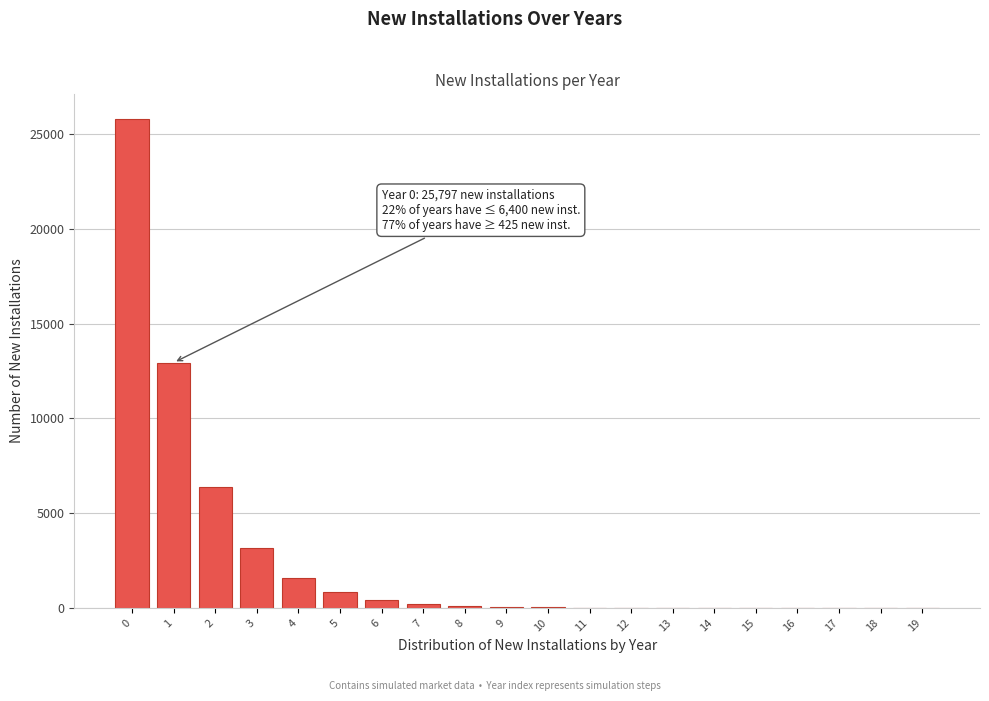

Is it true that the value at 3 is 3168?

True